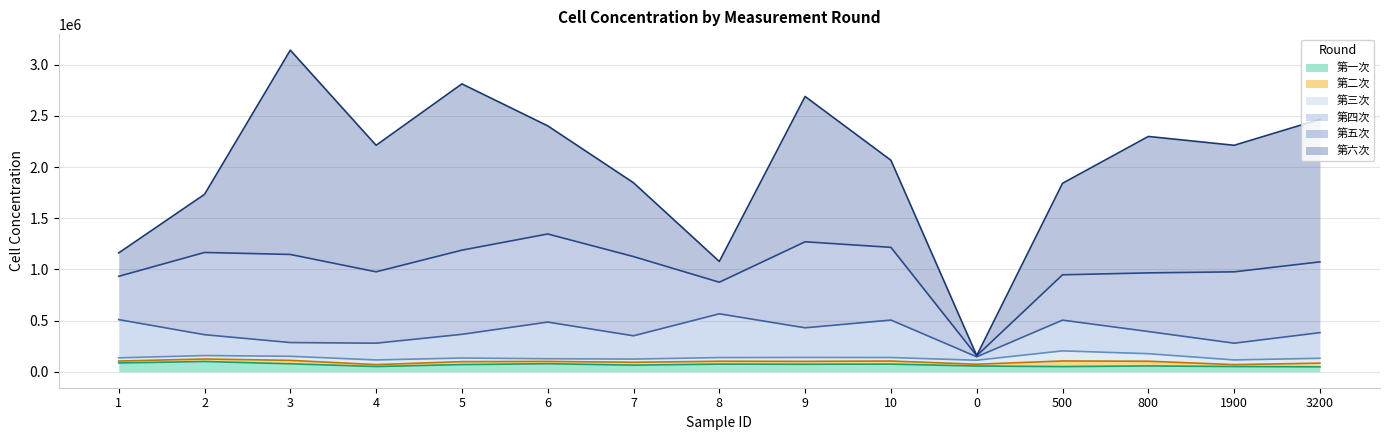

Does the chart display data point markers on the line(s)?

No